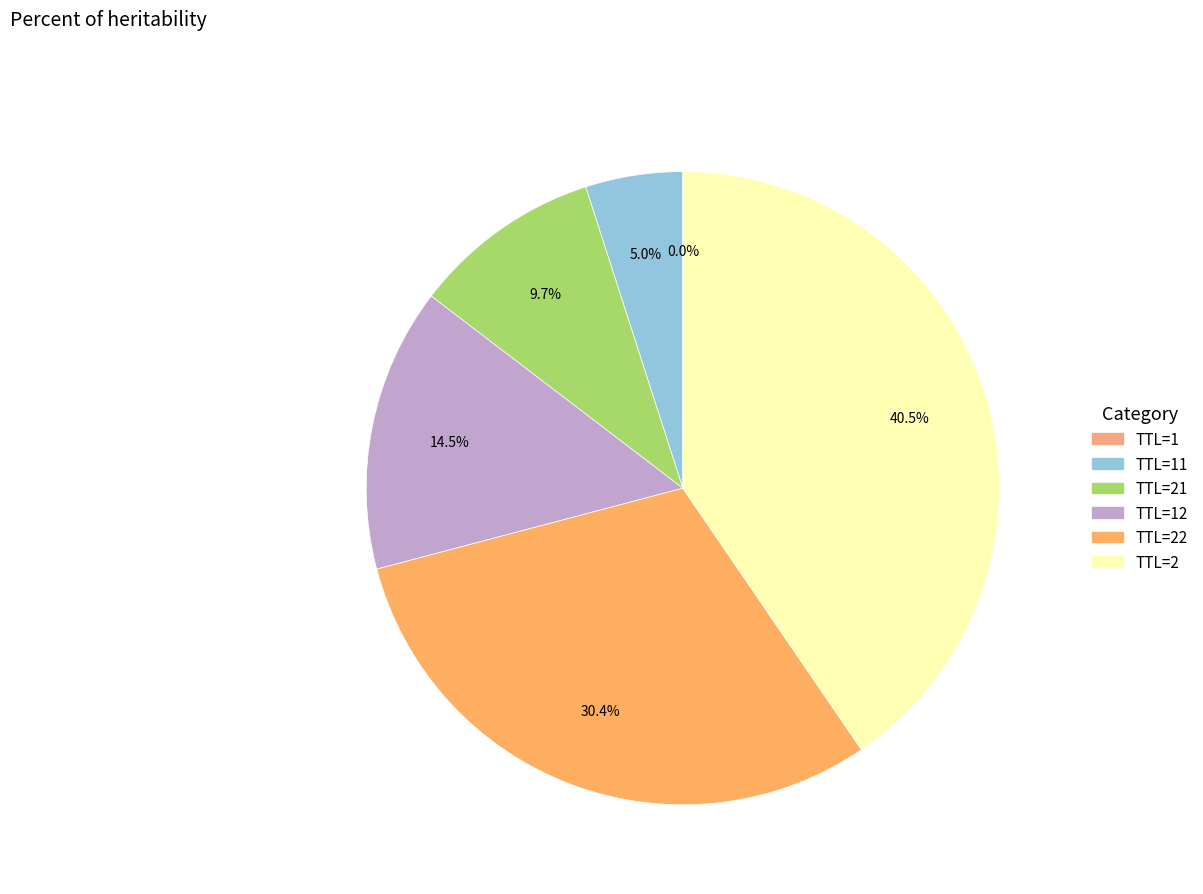

What is the smallest slice in the pie chart?

1